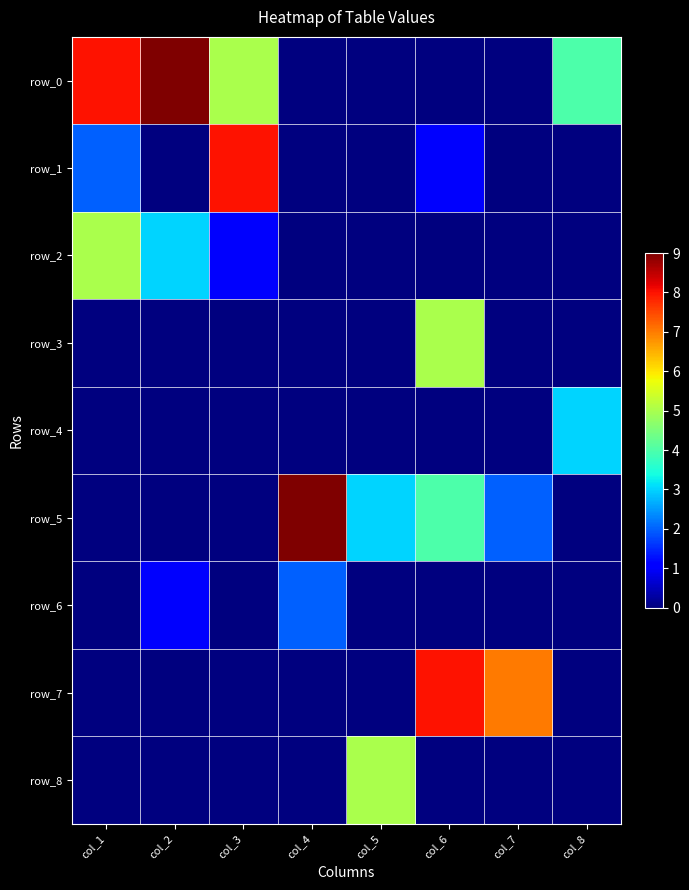

The row_6 series shows 0 at col_1. True or false?

True